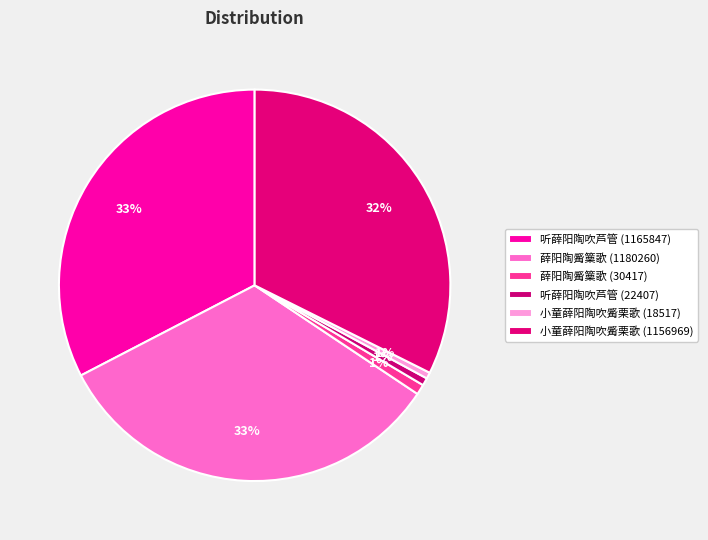

To the nearest percent, what is the difference between the 听薛阳陶吹芦管 (22407) and 薛阳陶觱篥歌 (1180260) slice percentages?

32%